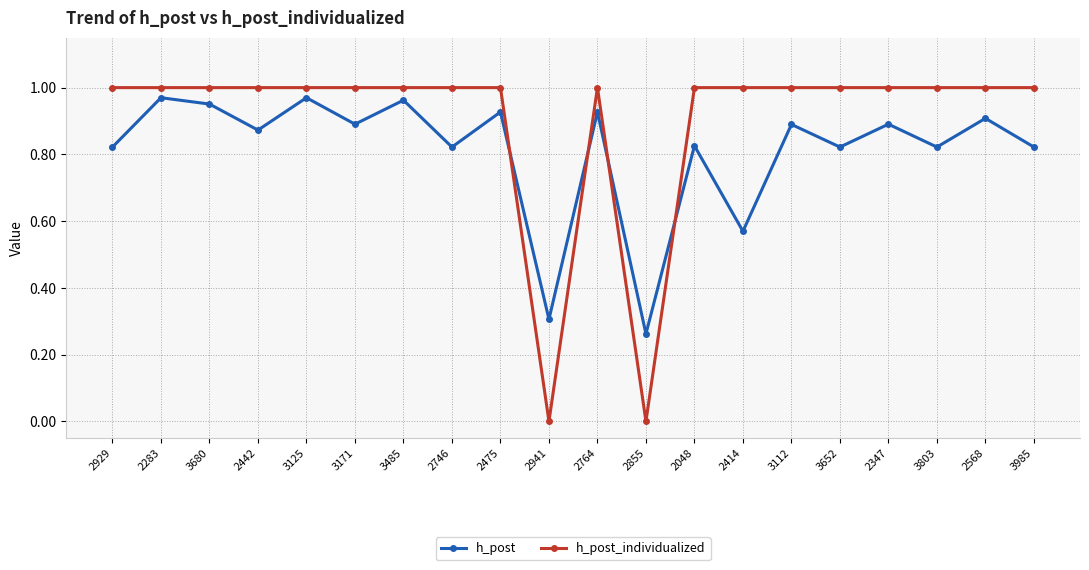

True or false: h_post_individualized and h_post cross at least once.

True